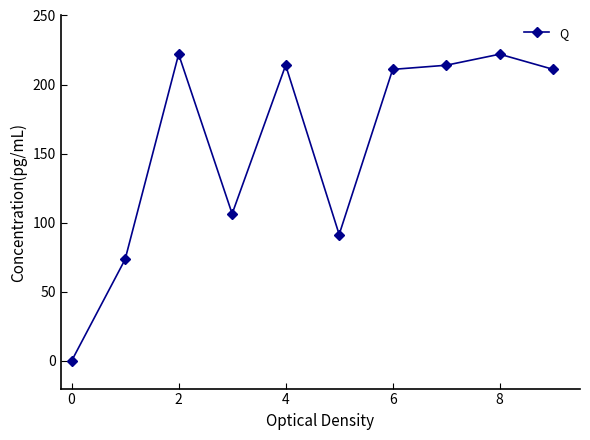

What is the difference between the maximum and minimum values?

222.0